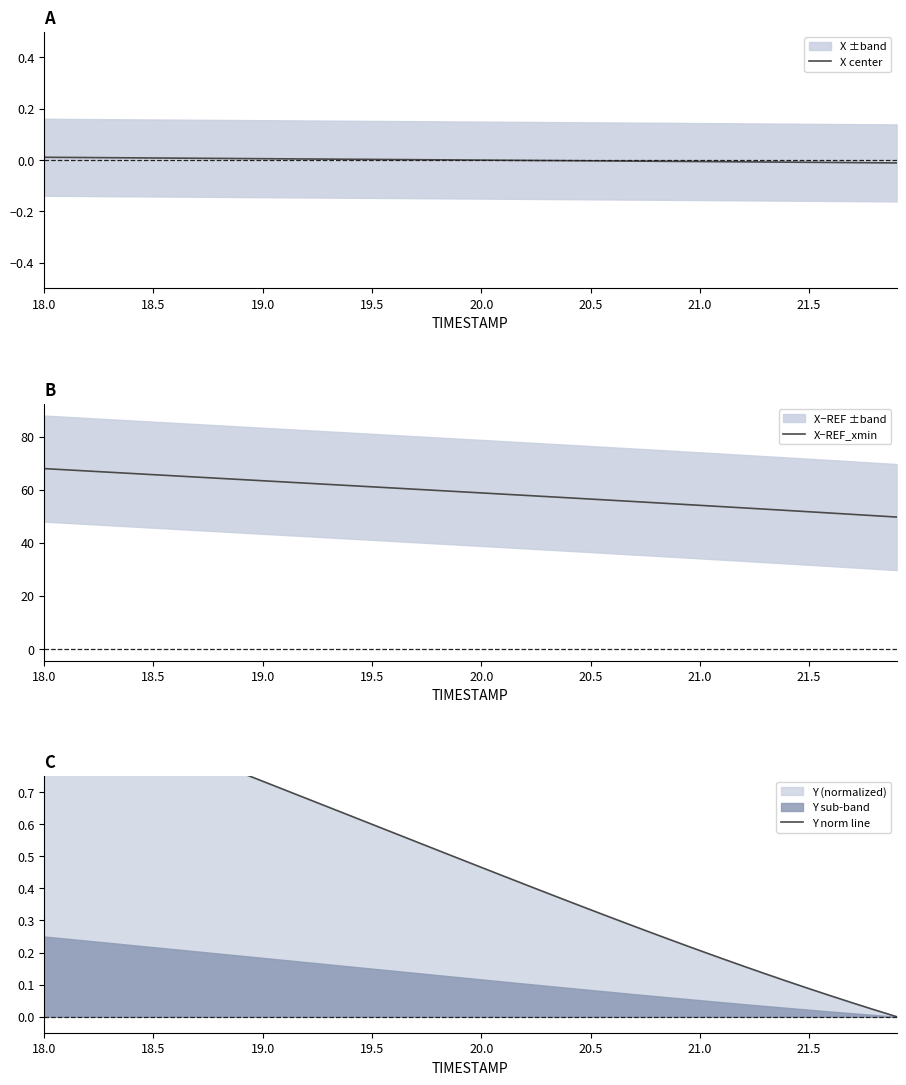

What is the minimum value for X−REF_xmin?

49.7